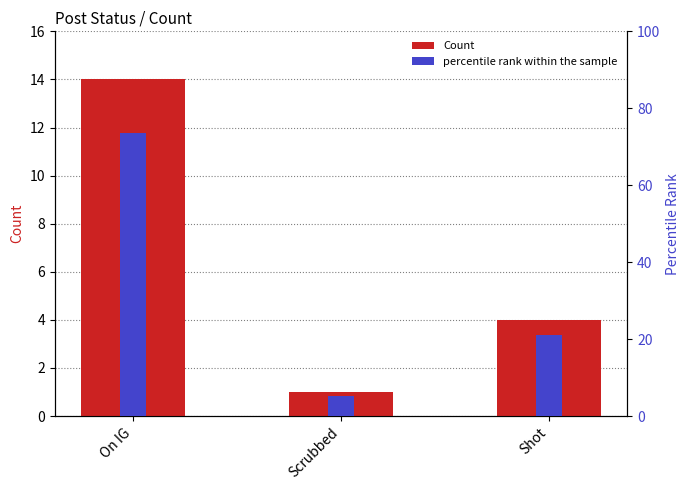

The percentile rank within the sample series shows 36.7 at Shot. True or false?

False